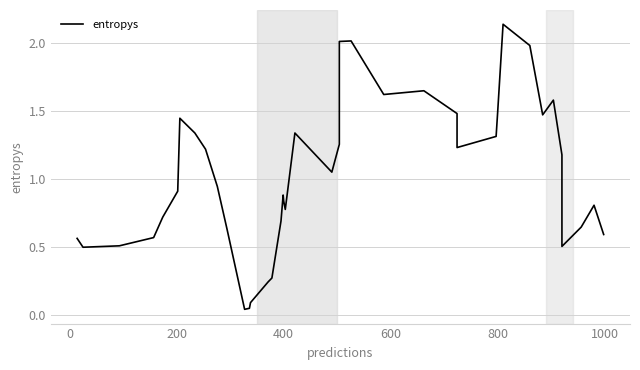

What is the average value?

1.0